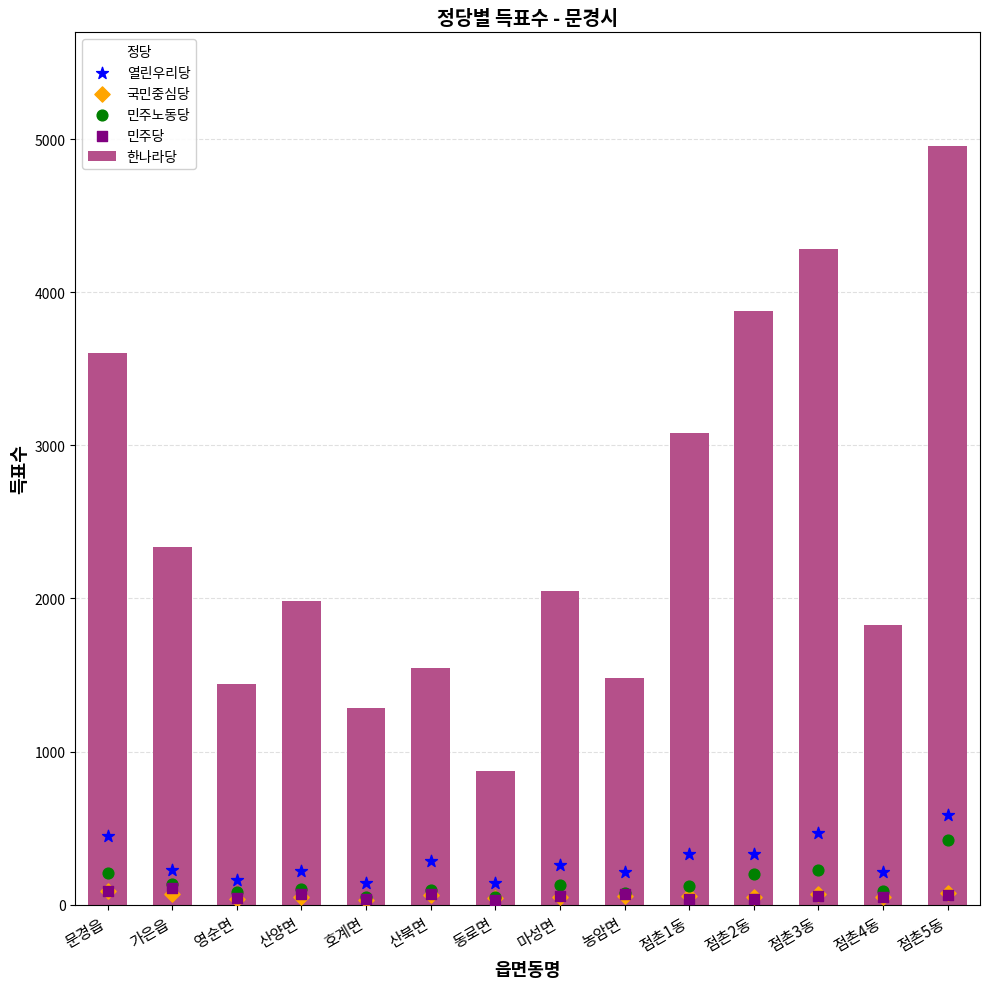

Which series contains the highest Y value?

한나라당